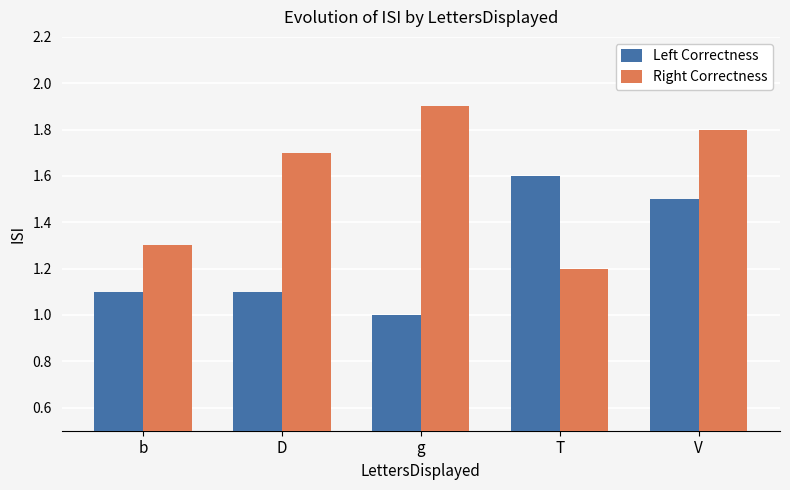

True or false: Right Correctness has a value of 0.3 at T.

False